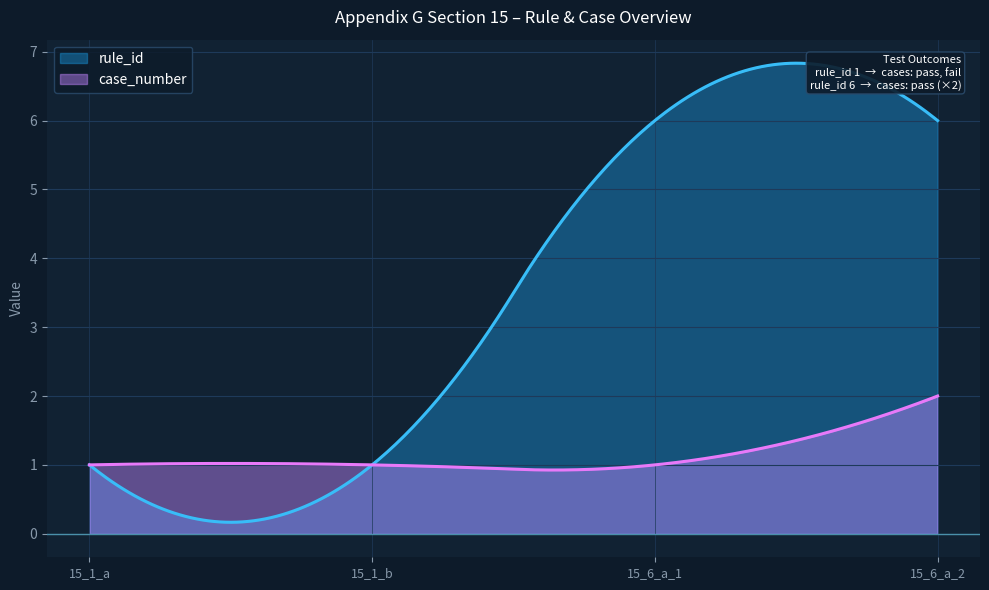

What is the total value across all series at 15_6_a_2?

8.0